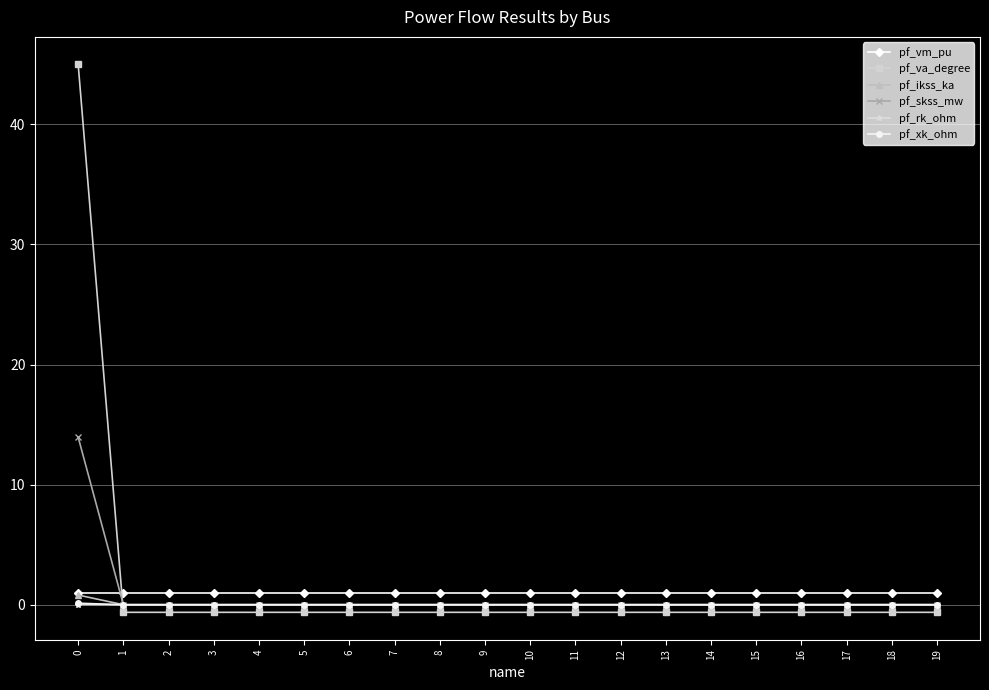

What is the maximum value shown in the chart?

45.0